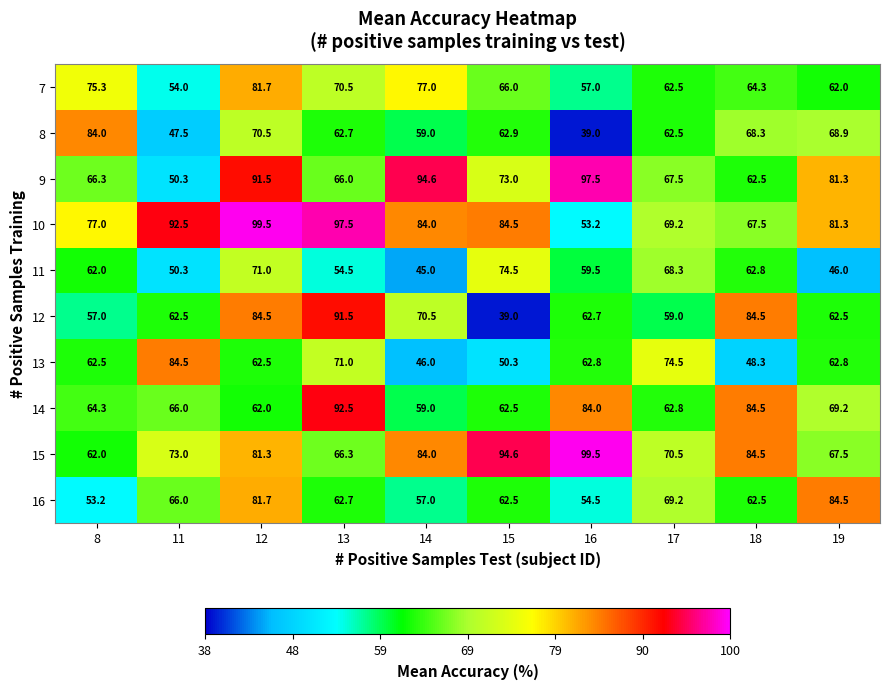

What is the approximate value of 14 at 14?

59.0